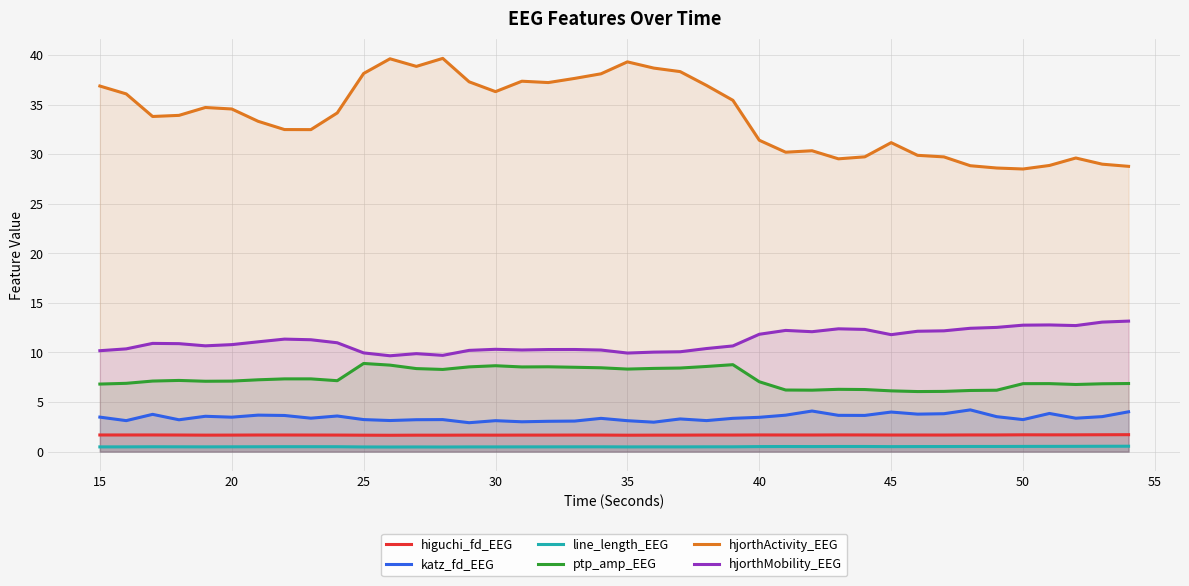

Reading right to left, what are all the values shown in this chart?

higuchi_fd_EEG: 1.7	1.7	1.7	1.7	1.7	1.7	1.7	1.7	1.7	1.7	1.7	1.7	1.7	1.7	1.7	1.7	1.7	1.7	1.7	1.7	1.7	1.7	1.7	1.7	1.7	1.7	1.7	1.7	1.6	1.7	1.7	1.7	1.7	1.7	1.7	1.7	1.7	1.7	1.7	1.7
katz_fd_EEG: 4.0	3.5	3.4	3.8	3.2	3.5	4.2	3.8	3.8	4.0	3.7	3.7	4.1	3.7	3.5	3.4	3.1	3.3	3.0	3.1	3.4	3.1	3.1	3.0	3.1	2.9	3.2	3.2	3.1	3.2	3.6	3.4	3.6	3.7	3.5	3.6	3.2	3.8	3.1	3.5
line_length_EEG: 0.5	0.5	0.5	0.5	0.5	0.5	0.5	0.5	0.5	0.5	0.5	0.5	0.5	0.5	0.5	0.5	0.5	0.5	0.5	0.5	0.5	0.5	0.5	0.5	0.5	0.5	0.5	0.5	0.5	0.5	0.5	0.5	0.5	0.5	0.5	0.5	0.5	0.5	0.5	0.5
ptp_amp_EEG: 6.9	6.8	6.8	6.9	6.9	6.2	6.2	6.1	6.1	6.1	6.3	6.3	6.2	6.2	7.0	8.8	8.6	8.4	8.4	8.3	8.5	8.5	8.6	8.5	8.7	8.5	8.3	8.4	8.7	8.9	7.2	7.3	7.3	7.2	7.1	7.1	7.2	7.1	6.9	6.8
hjorthActivity_EEG: 28.8	29.0	29.6	28.9	28.5	28.6	28.8	29.7	29.9	31.2	29.7	29.5	30.4	30.2	31.4	35.4	36.9	38.3	38.7	39.3	38.1	37.7	37.2	37.4	36.3	37.3	39.7	38.9	39.6	38.1	34.2	32.5	32.5	33.3	34.6	34.7	33.9	33.8	36.1	36.9
hjorthMobility_EEG: 13.2	13.1	12.7	12.8	12.8	12.5	12.4	12.2	12.1	11.8	12.3	12.4	12.1	12.2	11.8	10.7	10.4	10.1	10.0	9.9	10.2	10.3	10.3	10.3	10.3	10.2	9.7	9.9	9.7	10.0	11.0	11.3	11.3	11.1	10.8	10.7	10.9	10.9	10.4	10.2